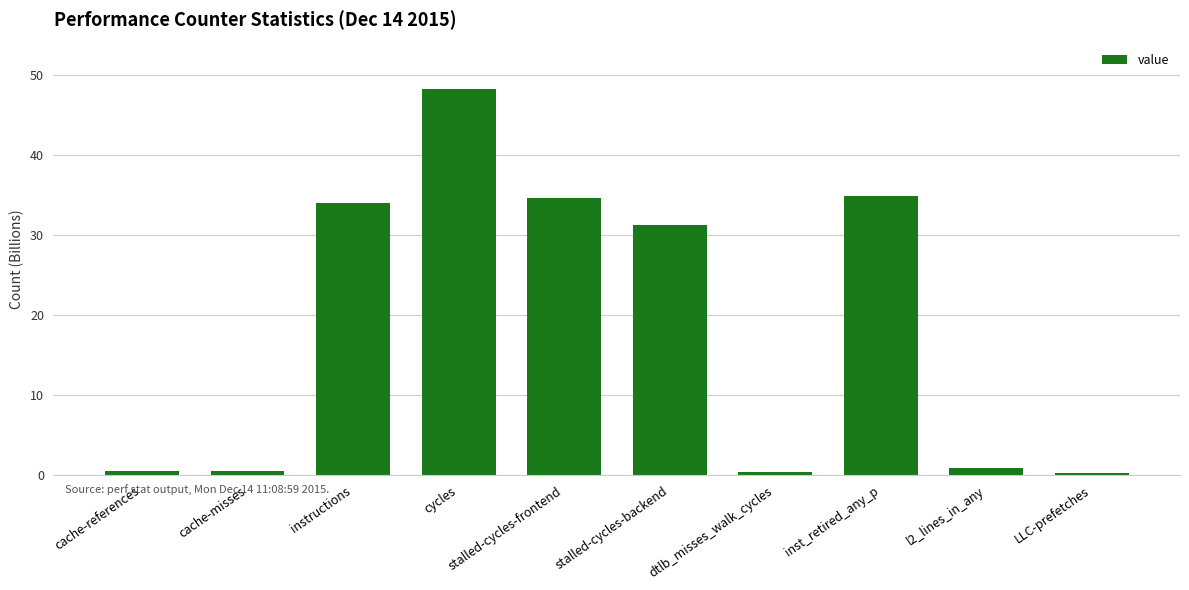

What is the sum of all values?

185.9